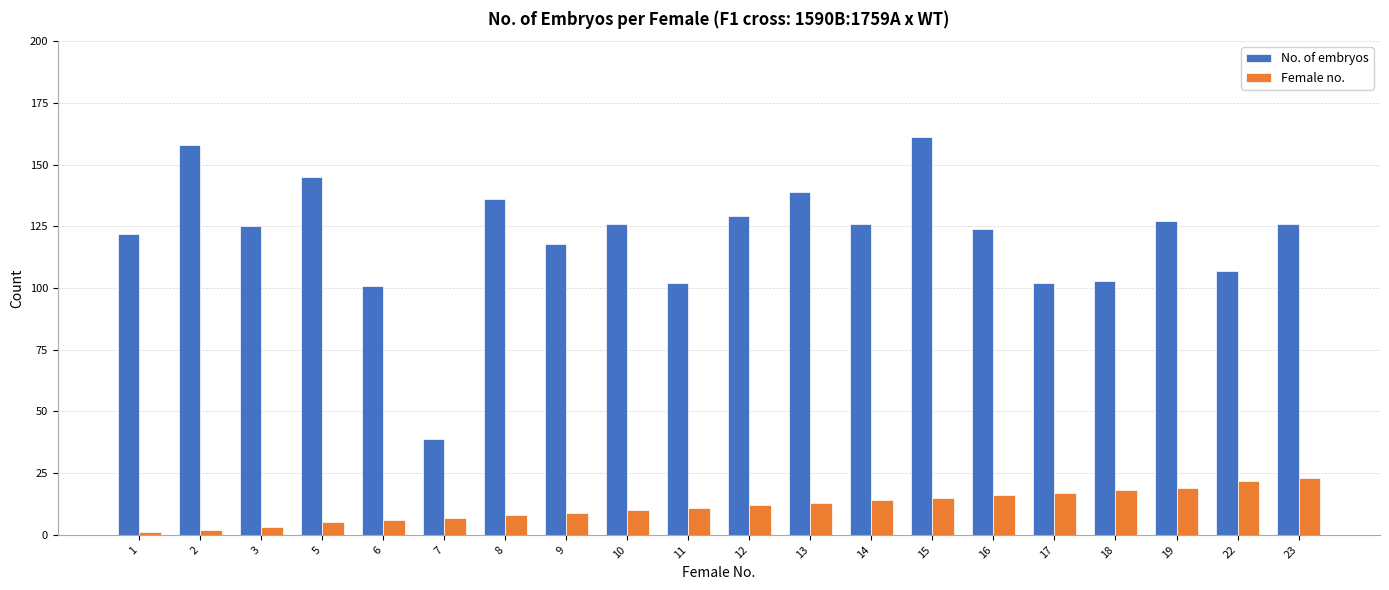

The value of Female no. at 13 is 13. True or false?

True